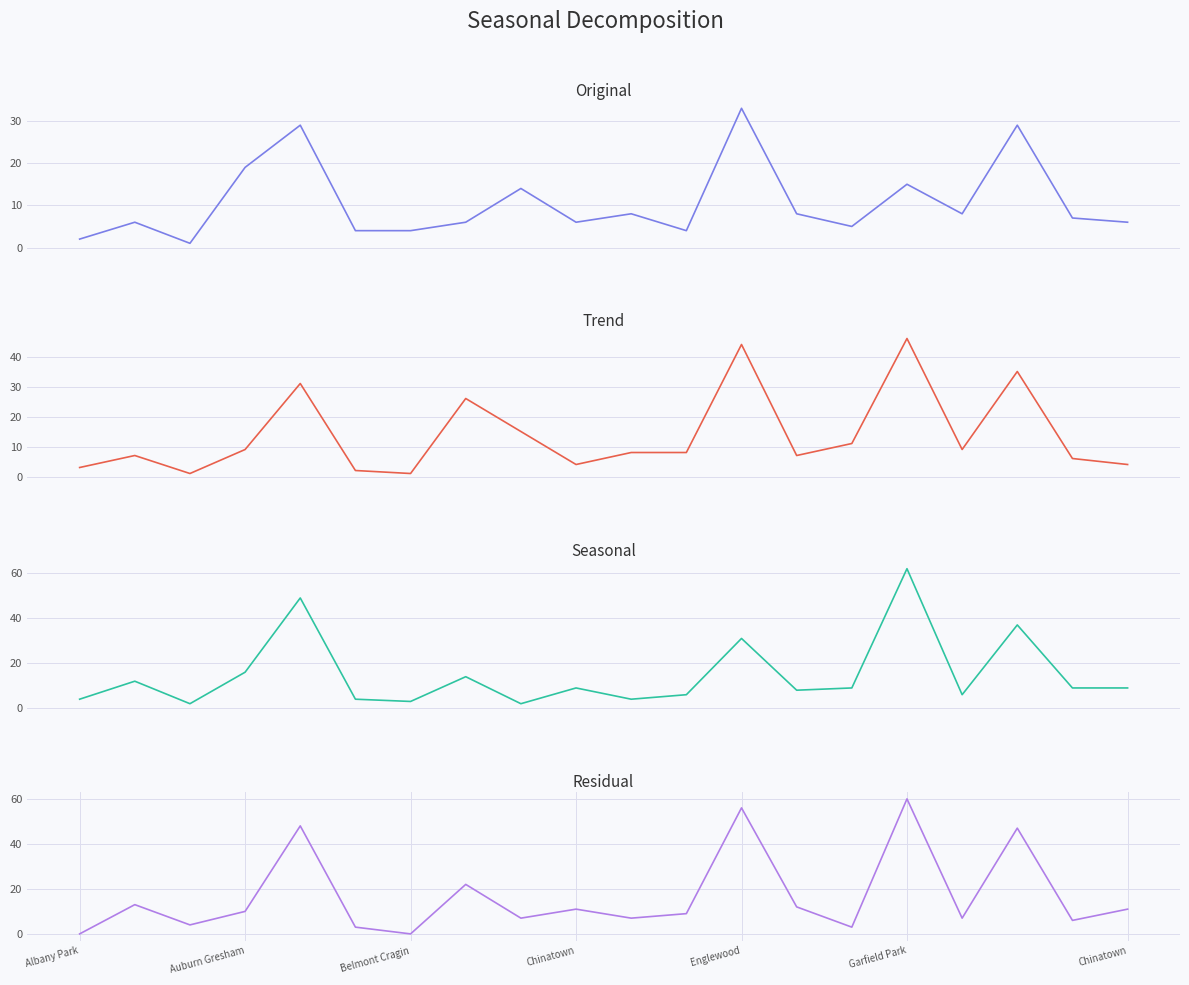

Does the chart display data point markers on the line(s)?

No